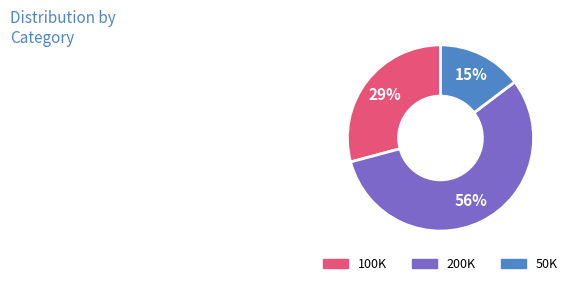

Does 200K account for over 50% of the chart?

Yes